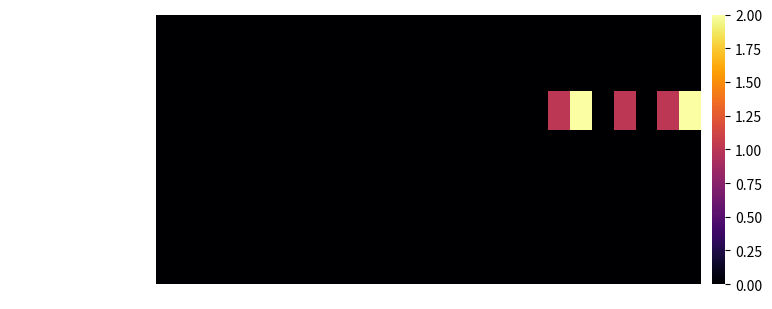

Which has a higher value, 2018 or 2023?

2018